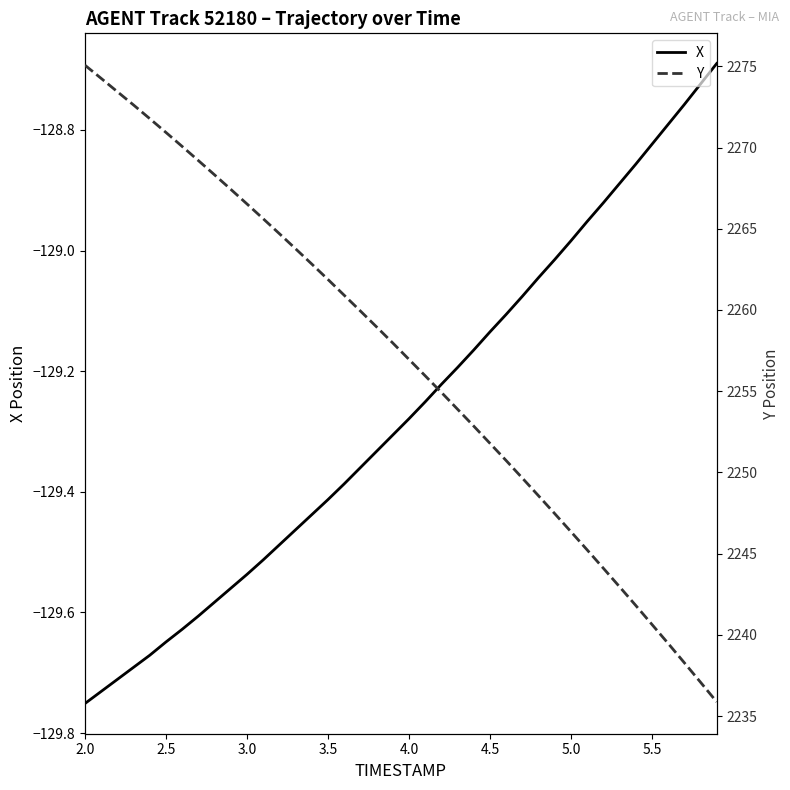

Where does the X series first go above -129?

5.0